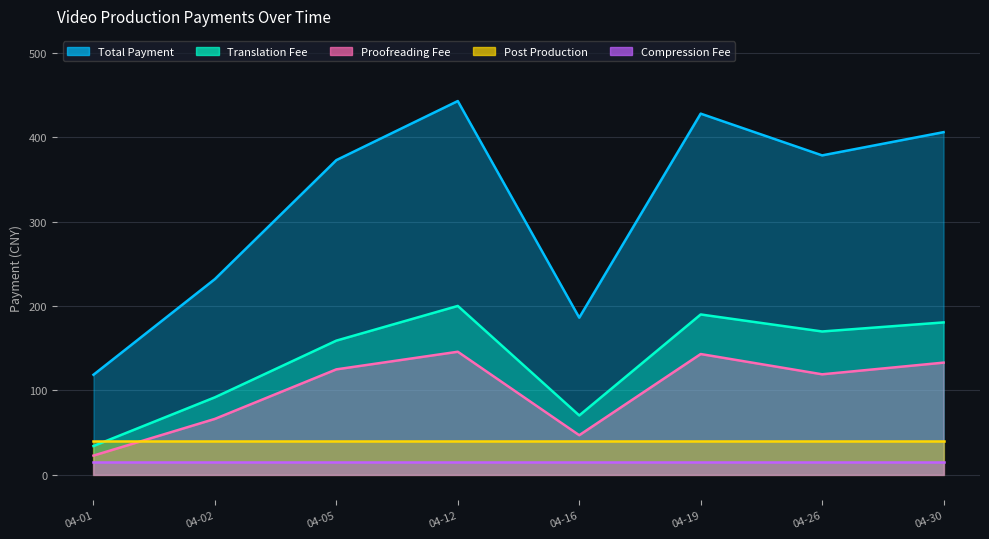

True or false: Proofreading Fee and Translation Fee intersect in this chart.

False